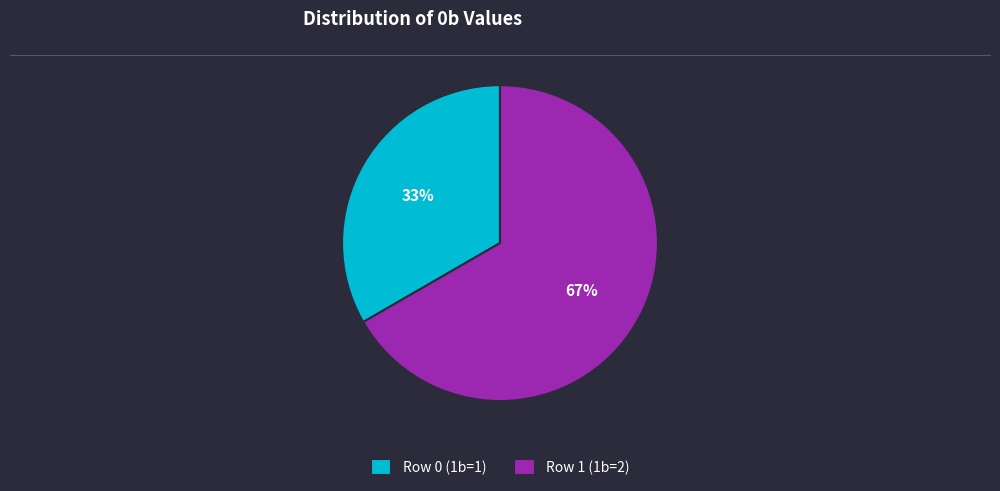

Combined, do Row 1 (1b=2) and Row 0 (1b=1) account for over 50%?

Yes